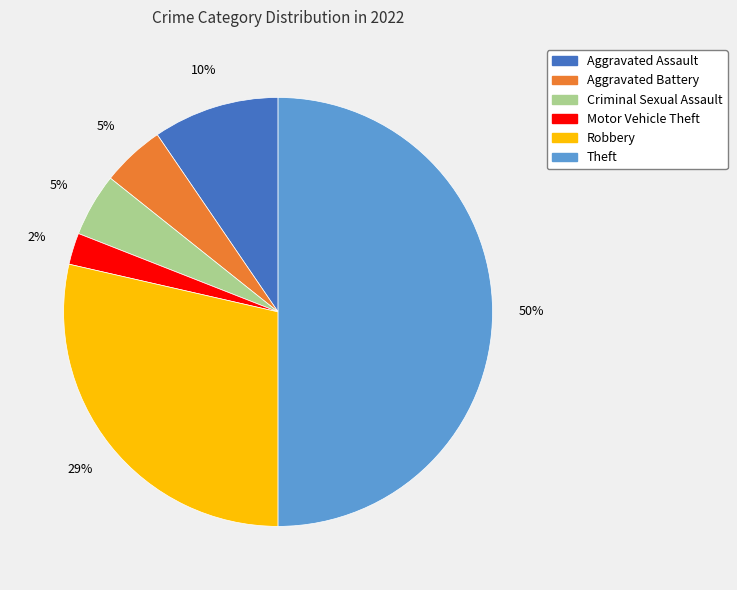

To the nearest percent, what is the combined percentage of Aggravated Assault and Motor Vehicle Theft?

12%